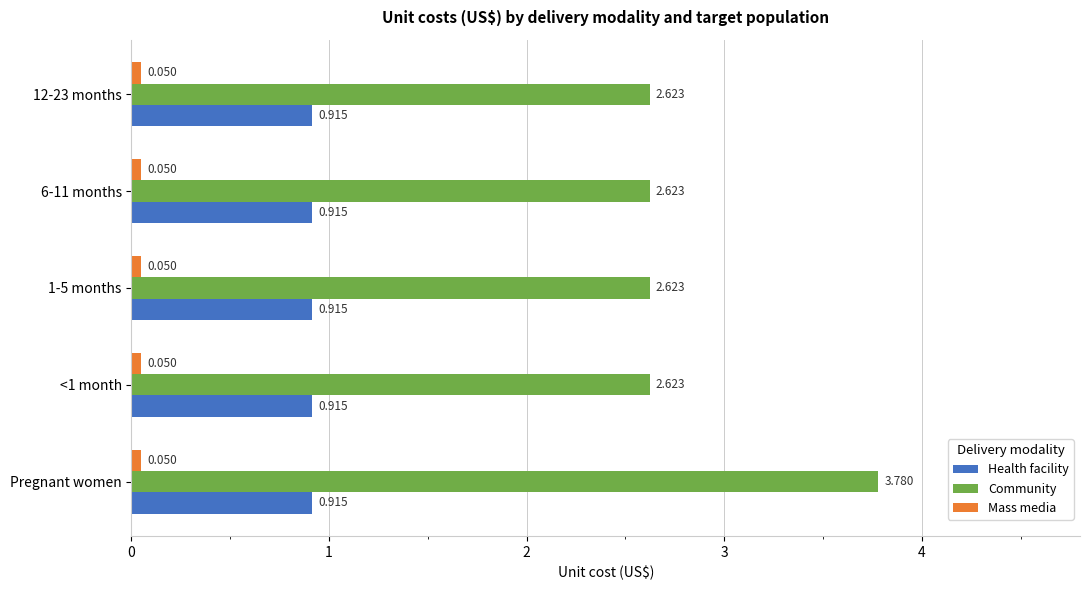

Which series has the largest total across all categories?

Community